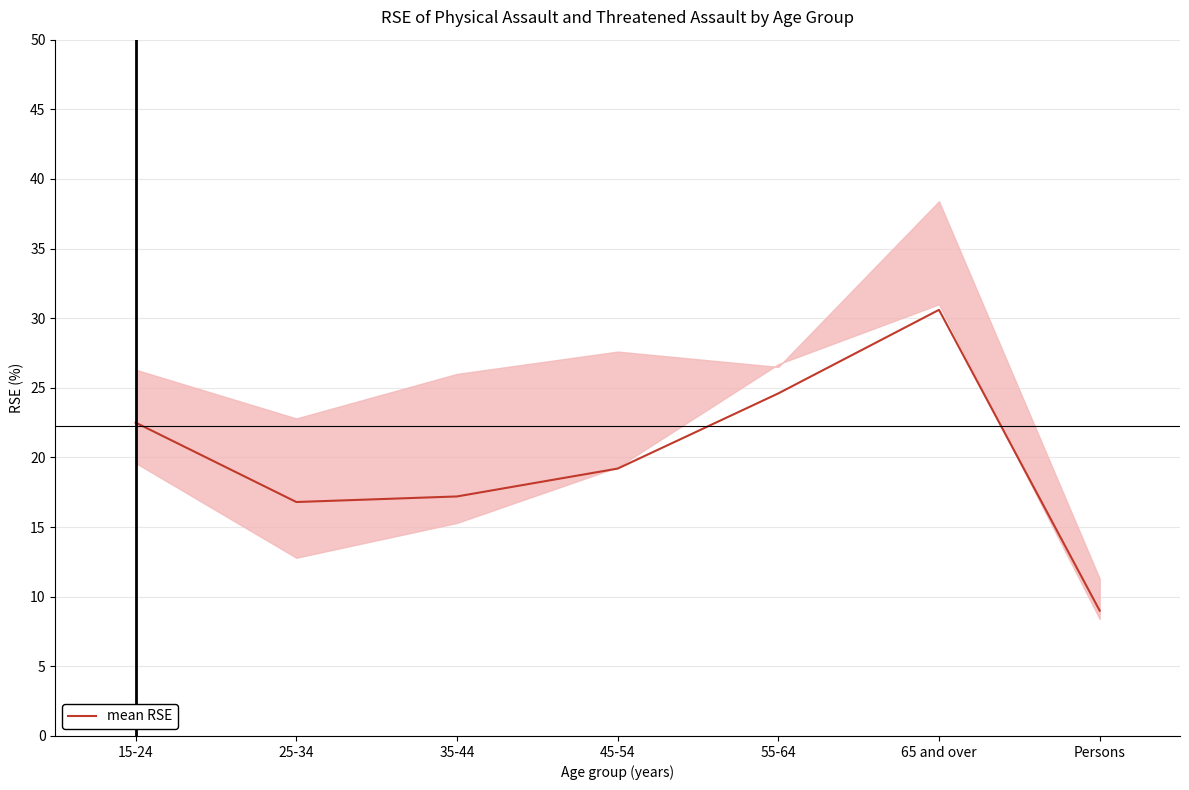

What is the greatest value displayed?

30.6